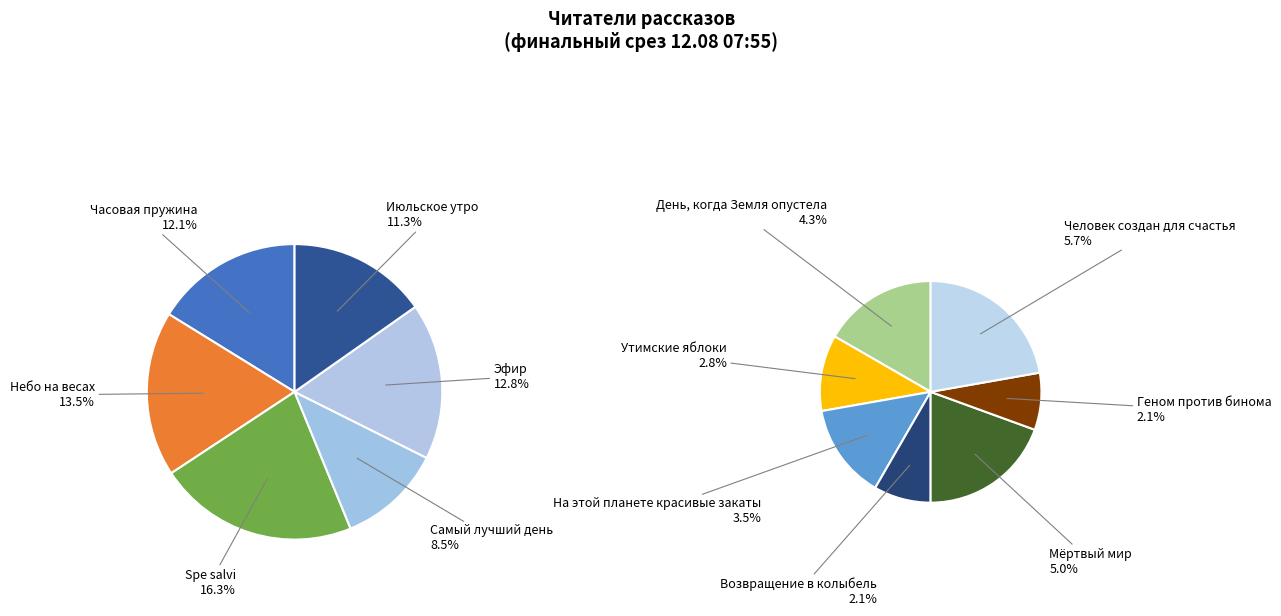

Is Небо на весах the majority of the pie?

No